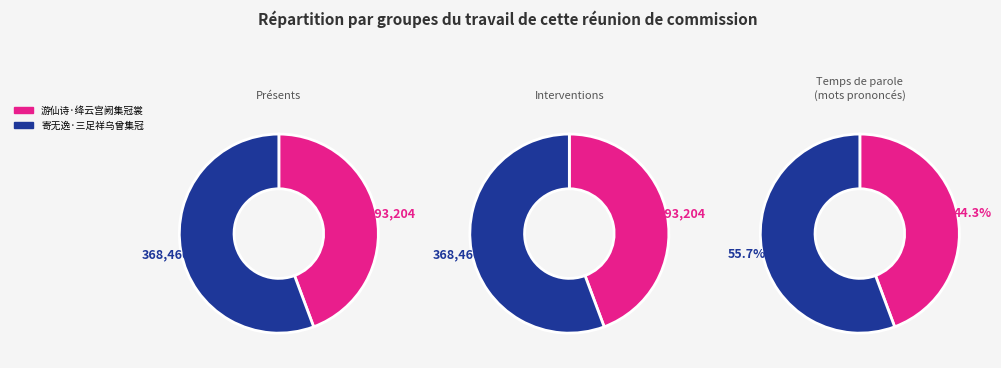

What percentage is NOT represented by 寄无逸·三足祥乌曾集冠?

44.3%